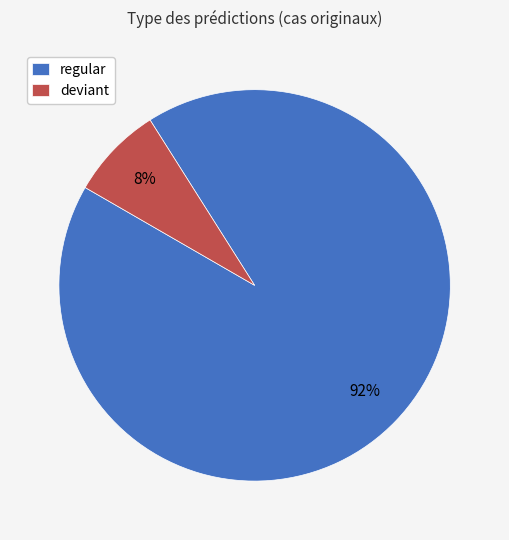

Is the sum of deviant and regular greater than half?

Yes